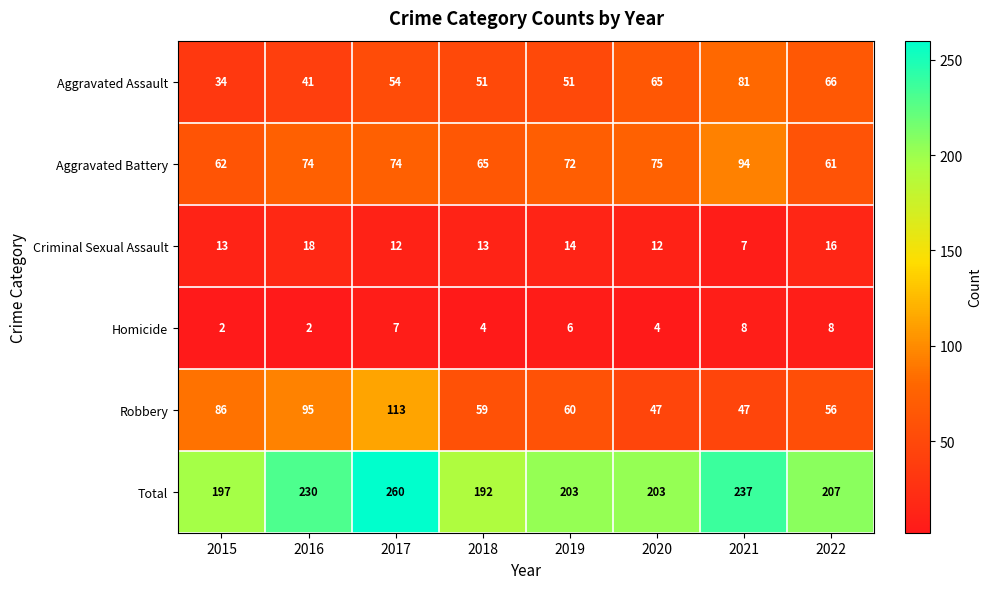

Rank the series by their maximum value, from lowest to highest.

Homicide, Criminal Sexual Assault, Aggravated Assault, Aggravated Battery, Robbery, Total